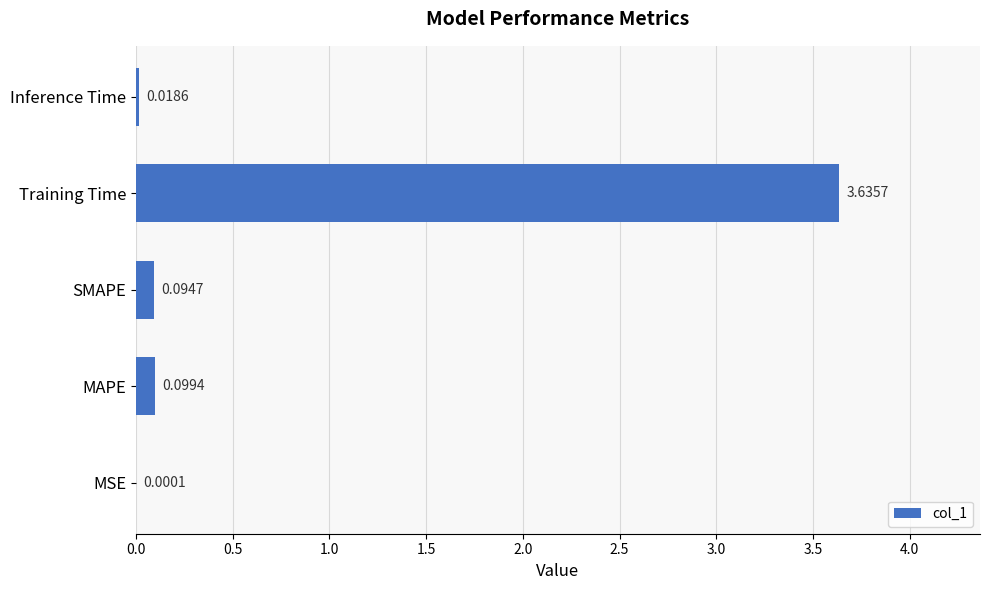

What is the change in value from Training Time to Inference Time?

-3.6